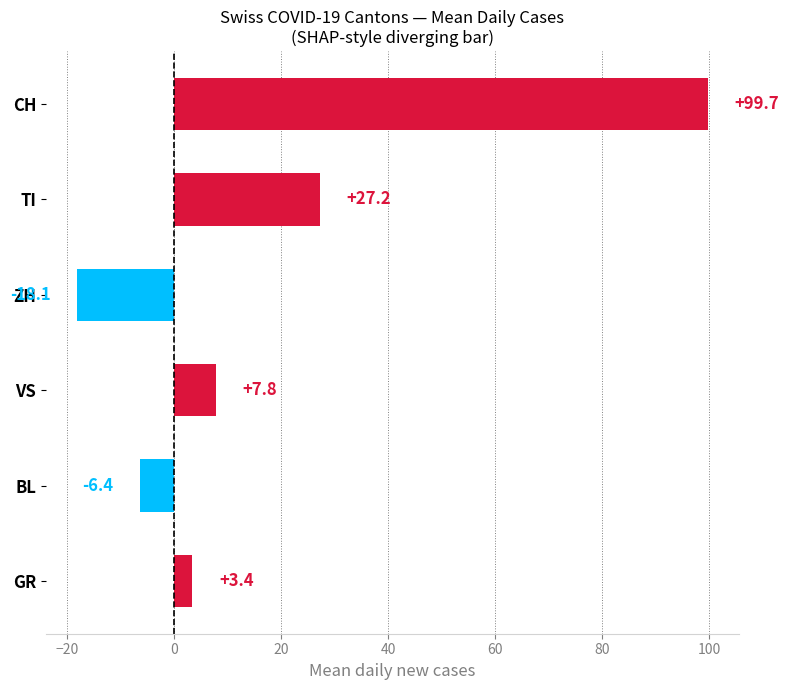

How many values are below zero?

2